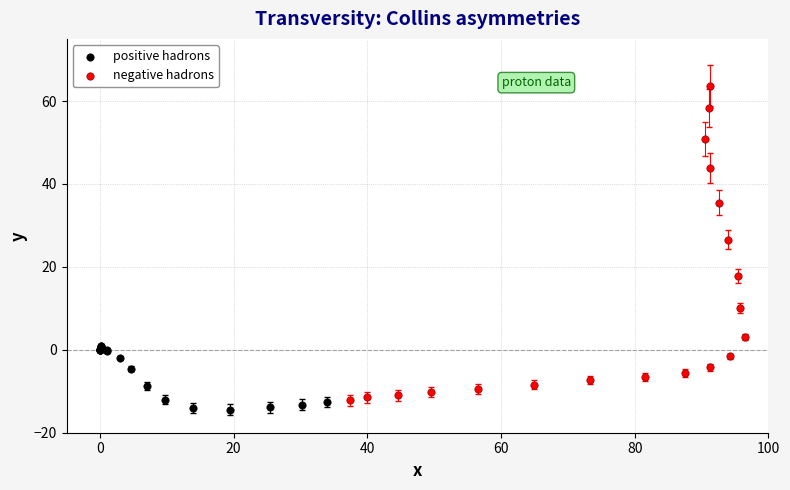

Which series reaches the maximum Y coordinate?

negative hadrons